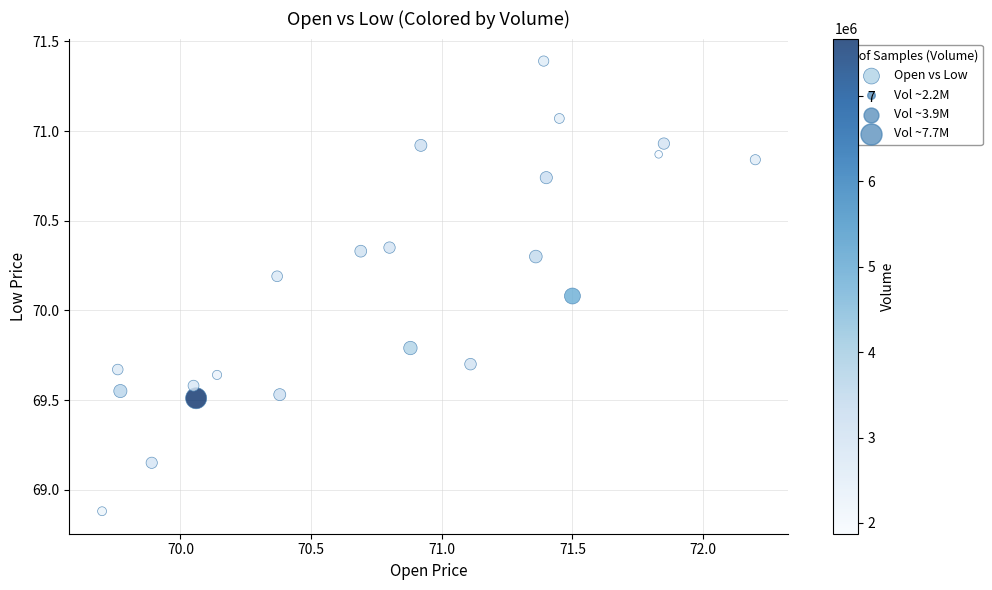

What Y value in the scatter plot is closest to 70?

70.1